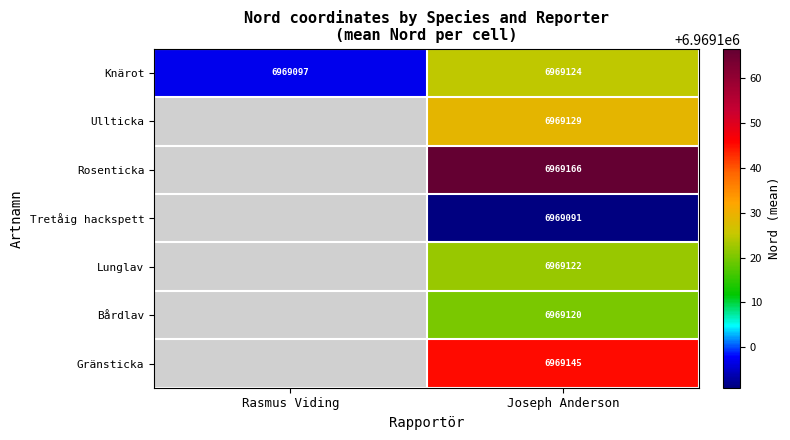

At Joseph Anderson, list the series in order from largest to smallest.

Rosenticka, Gränsticka, Ullticka, Knärot, Lunglav, Bårdlav, Tretåig hackspett